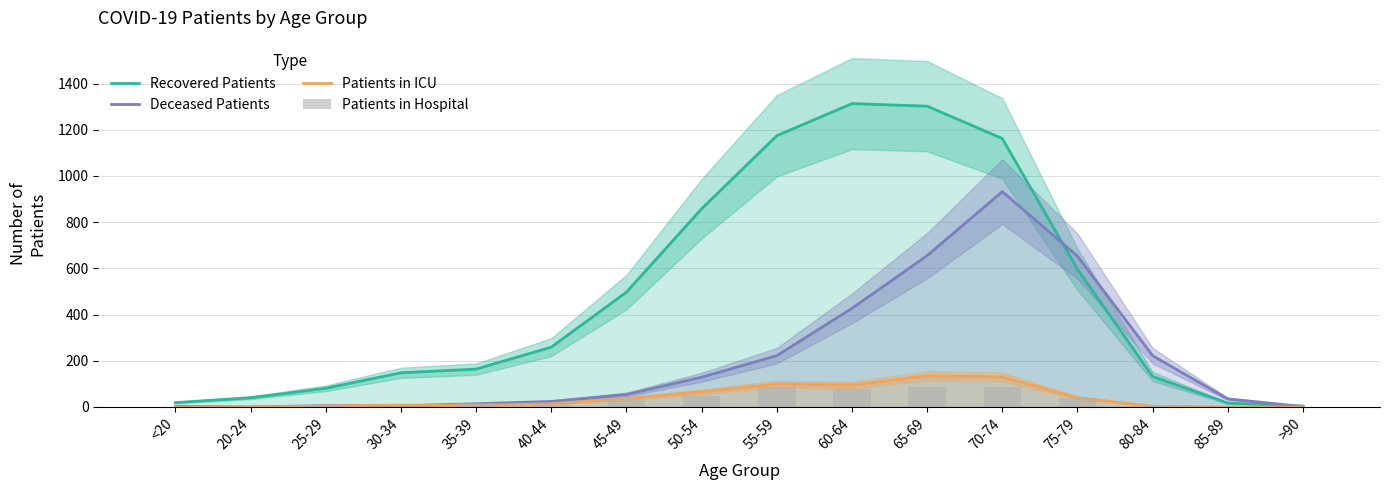

The Recovered Patients series shows 17 at 85-89. True or false?

True